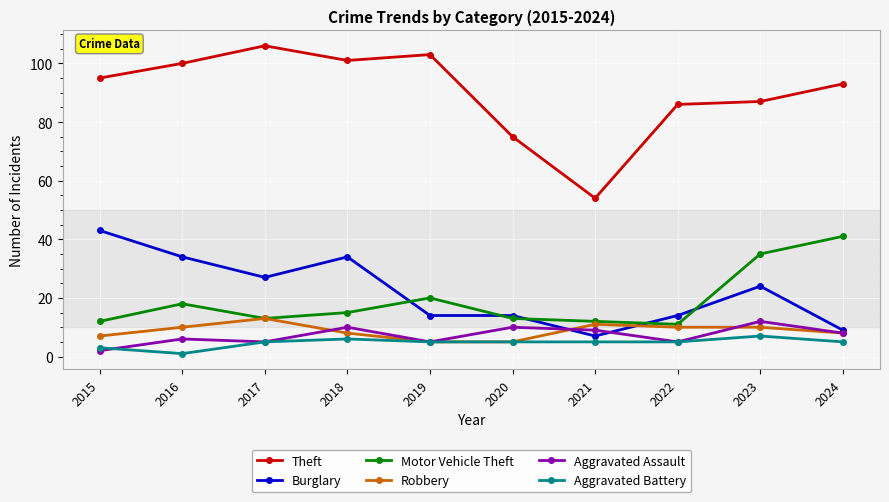

At how many categories does at least one series exceed 35?

10